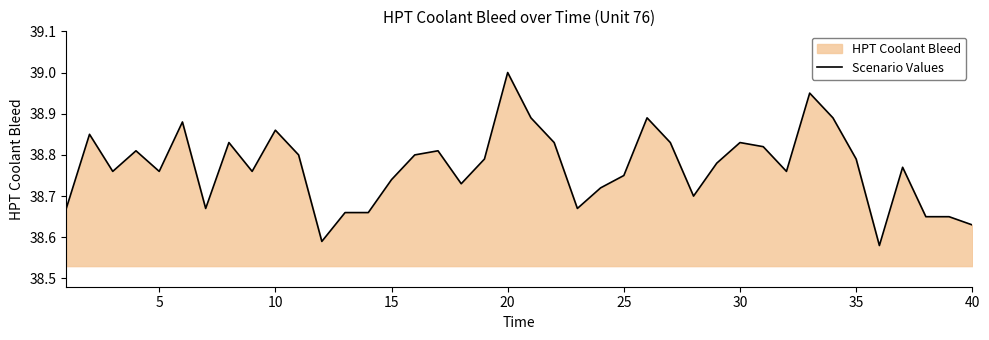

Which label corresponds to the largest value in the chart?

20